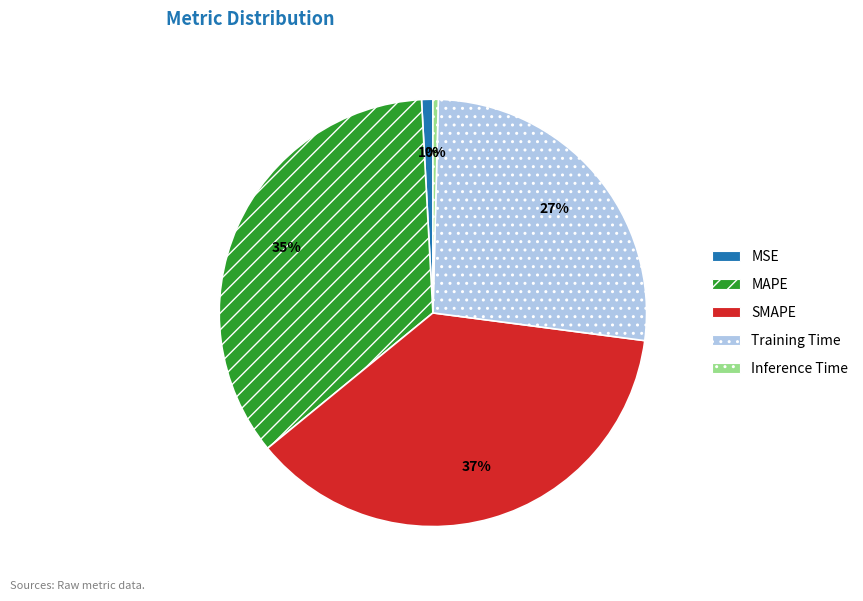

To the nearest percent, what is the average slice percentage?

20%